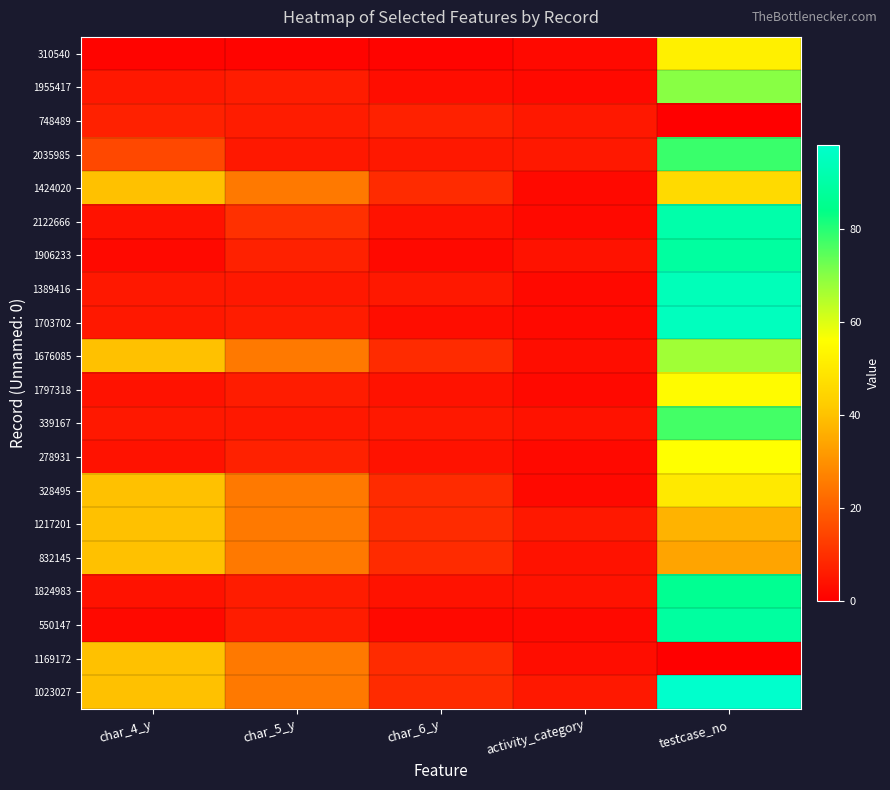

What is the spread (max minus min) of values at char_6_y?

8